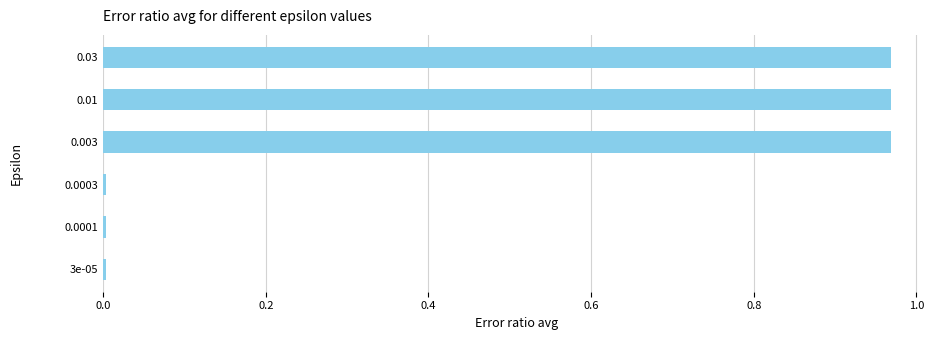

What is the sum of all values?

2.9